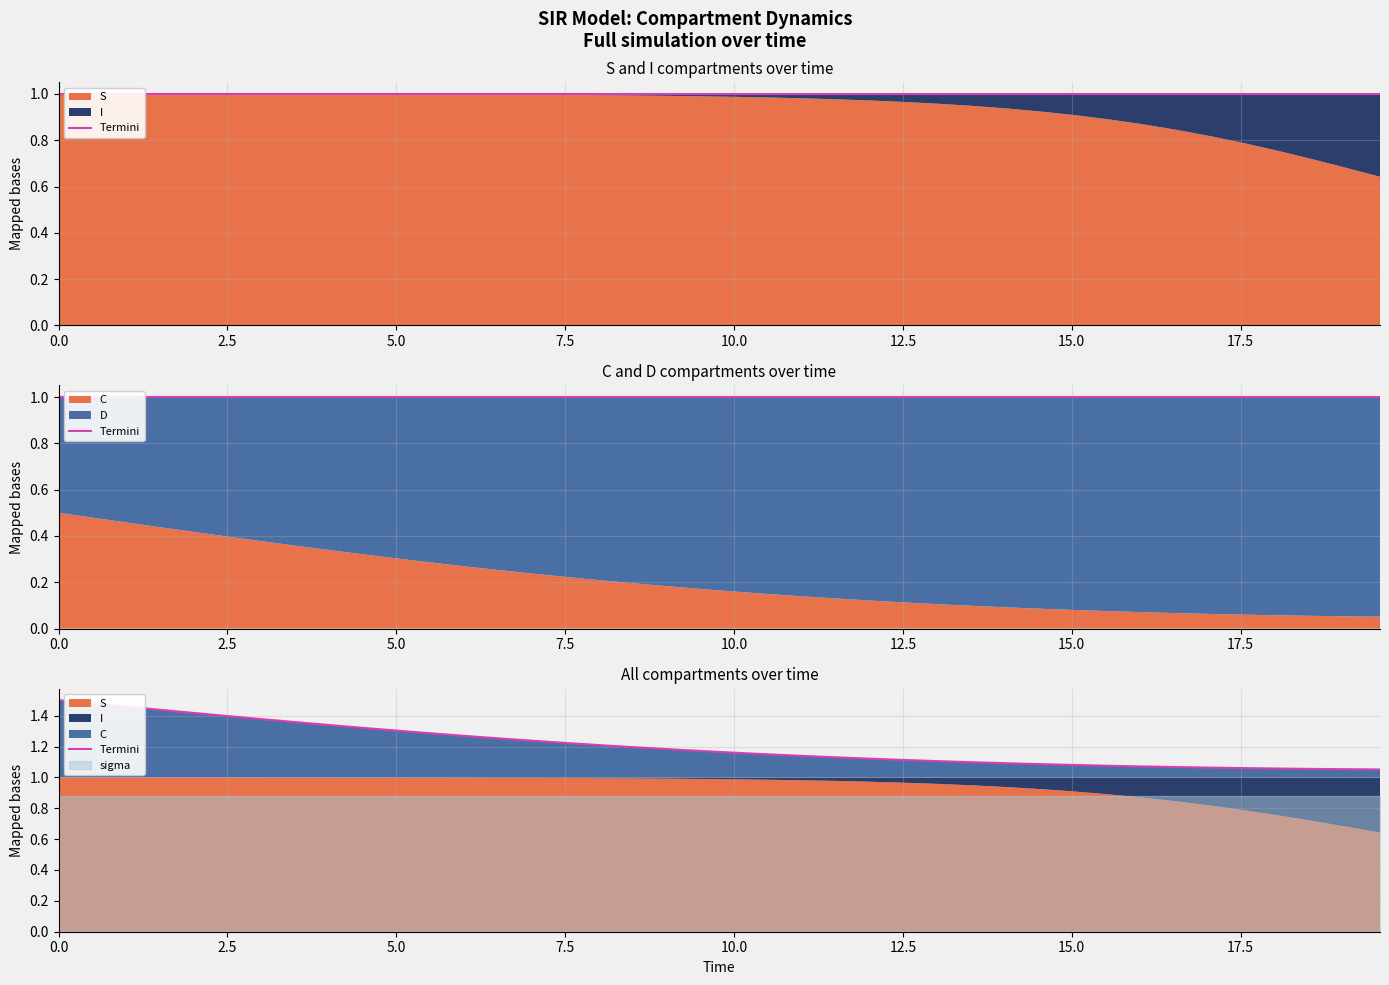

What is the difference between the maximum and minimum values?

0.4